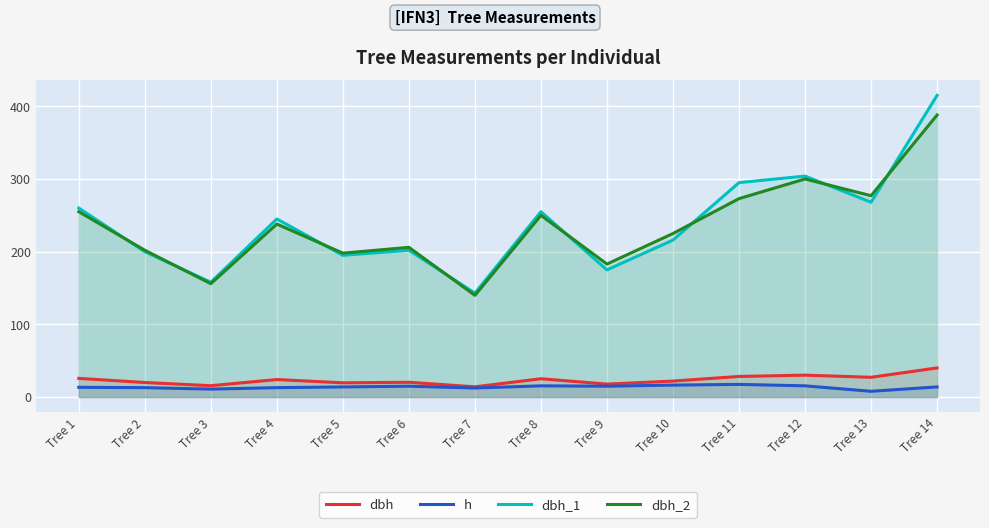

What is the sum of the h values at Tree 7 and Tree 12?

28.0